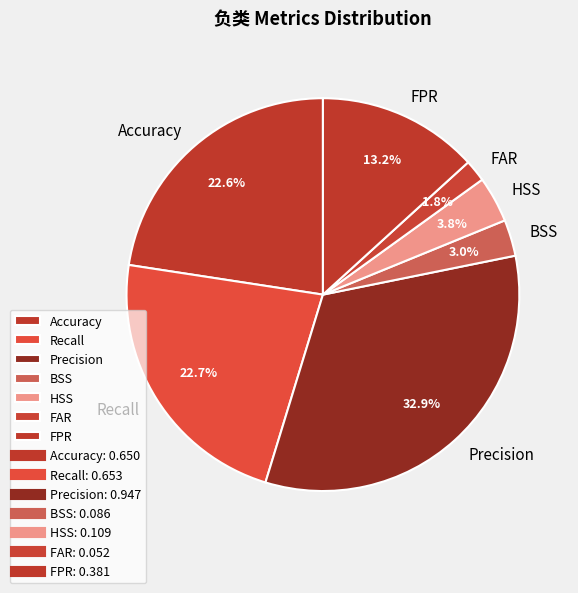

Between FAR and Recall, which is larger?

Recall